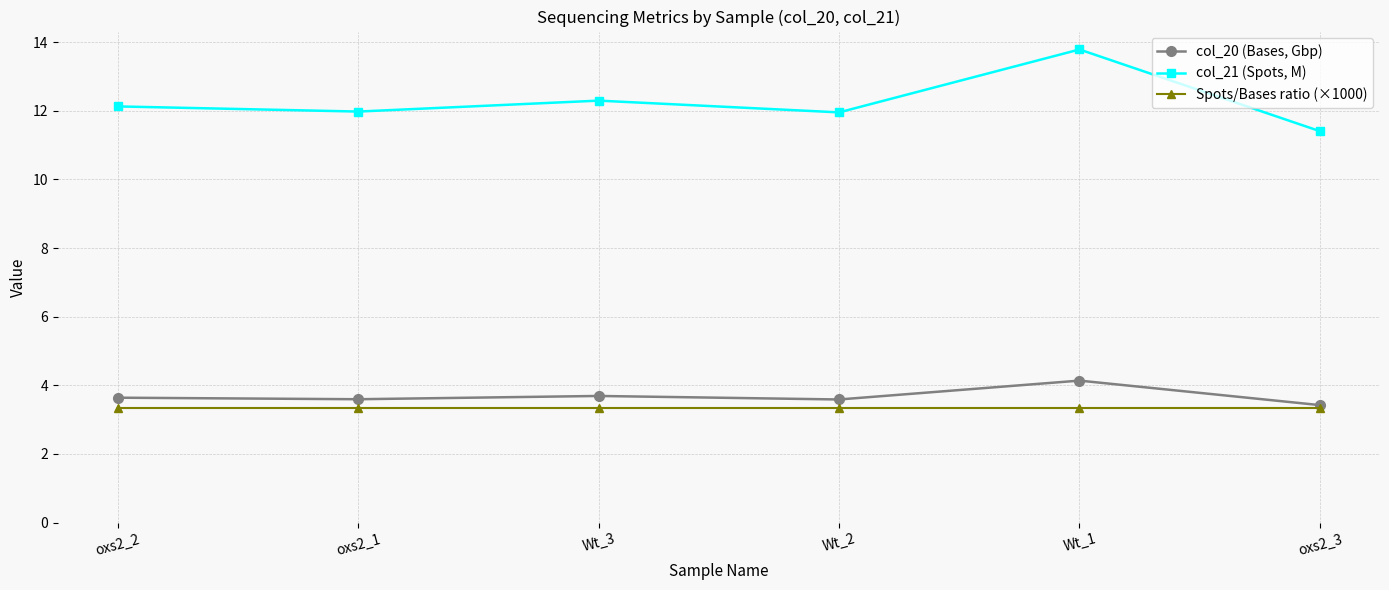

True or false: col_21 (Spots, M) has a value of 4.5 at oxs2_2.

False